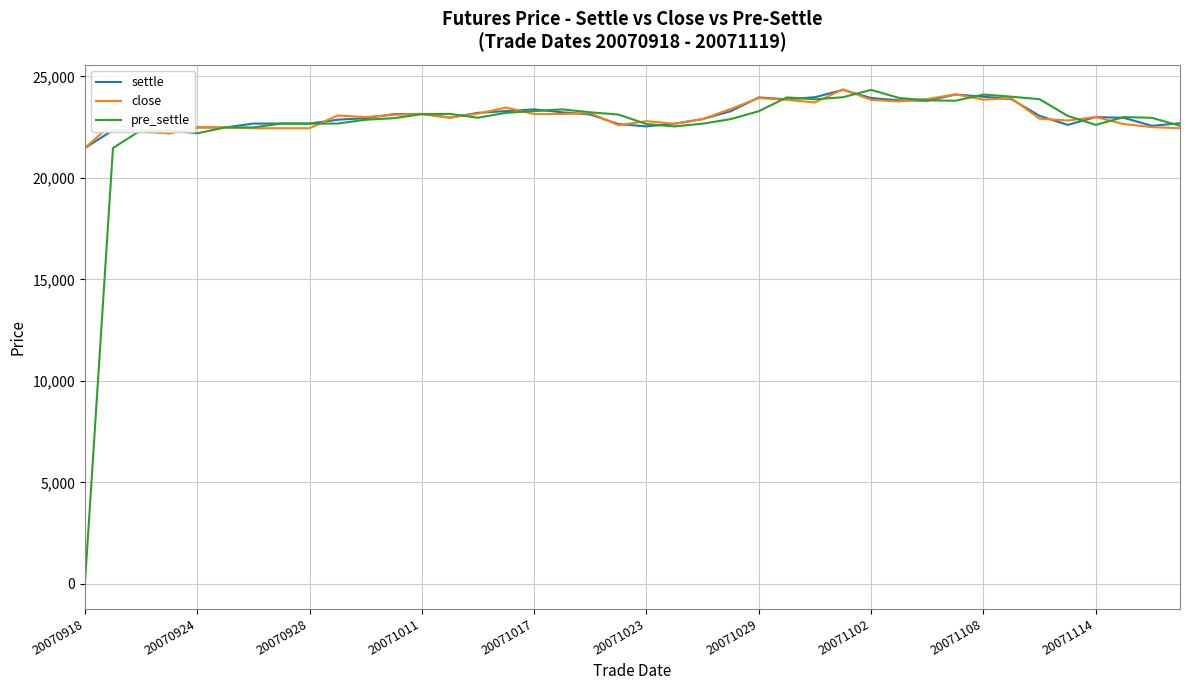

Which series has the widest spread of values?

pre_settle